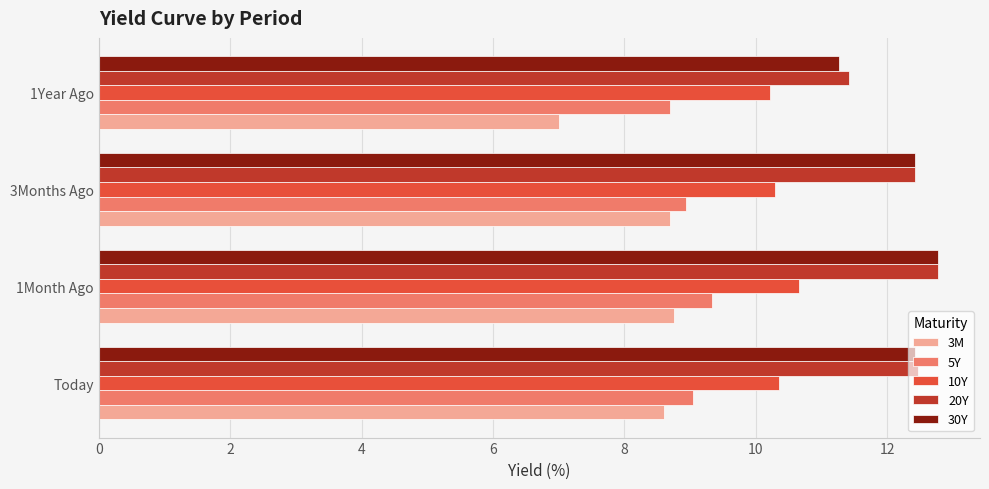

The 10Y series shows 10.2 at 1Year Ago. True or false?

True